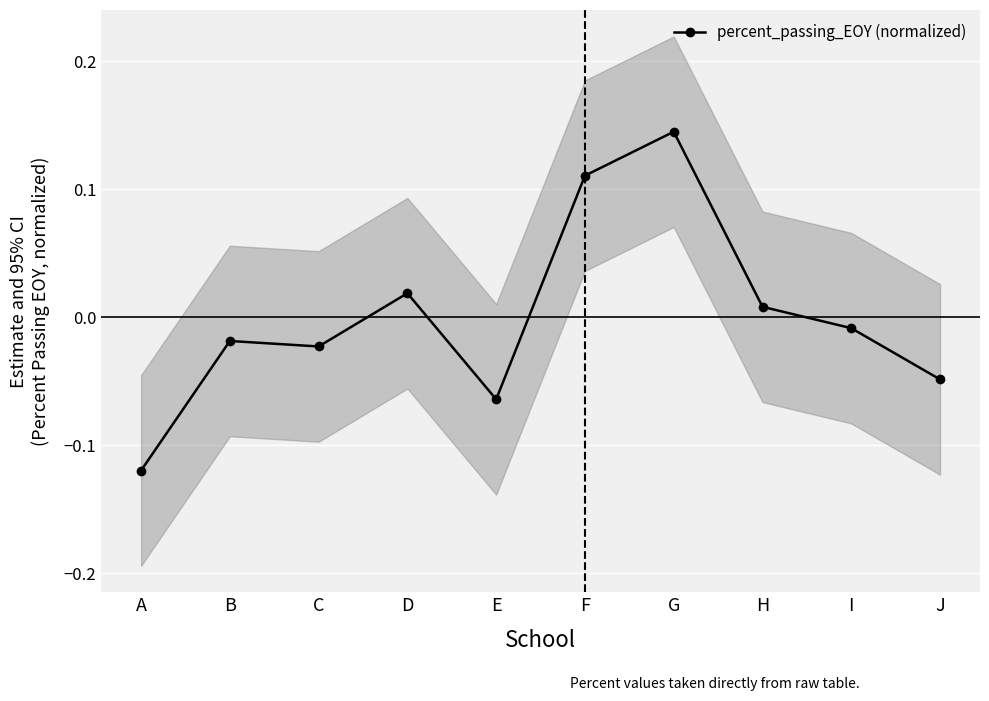

Reading right to left, transcribe all the data shown in this chart.

-0.0	-0.0	0.0	0.1	0.1	-0.1	0.0	-0.0	-0.0	-0.1